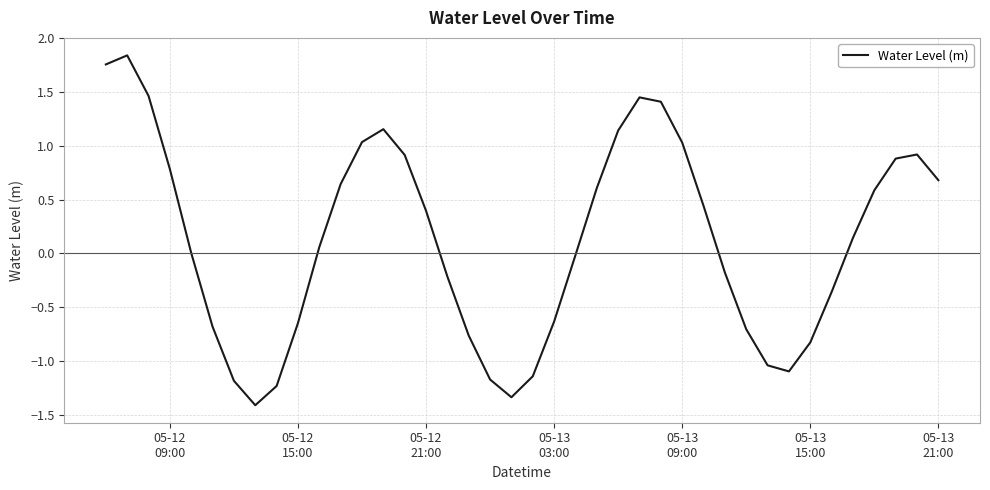

Count the number of categories in the chart.

40